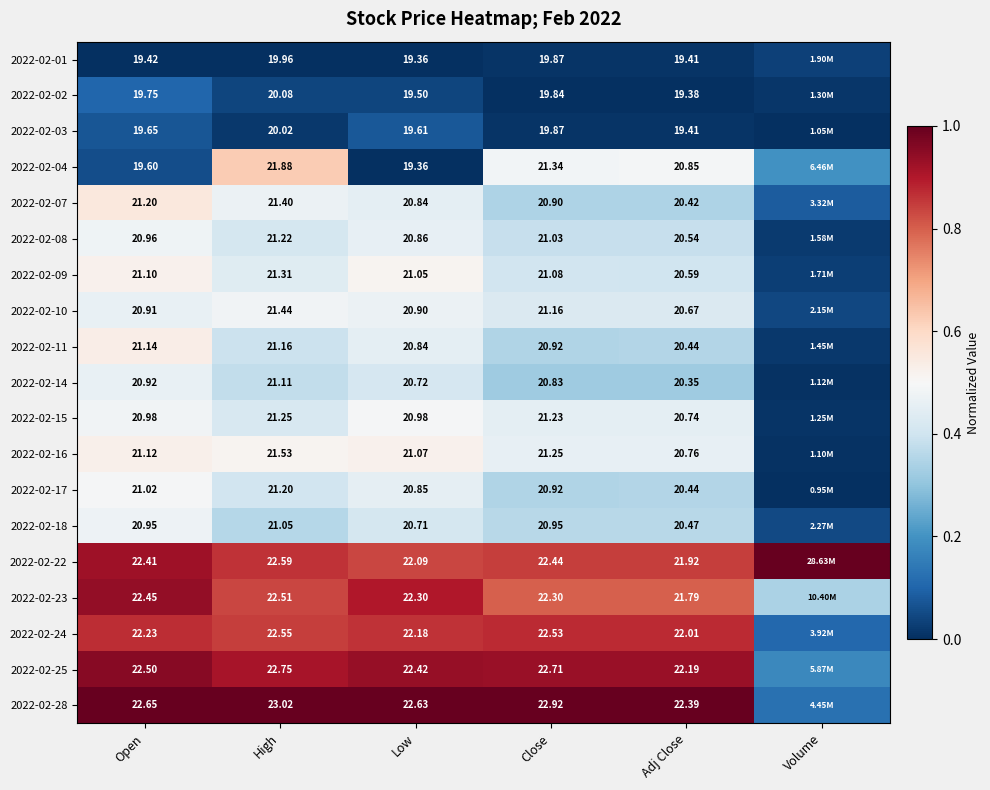

Is the value of 2022-02-25 at Close greater than the value of 2022-02-24 at Close?

Yes